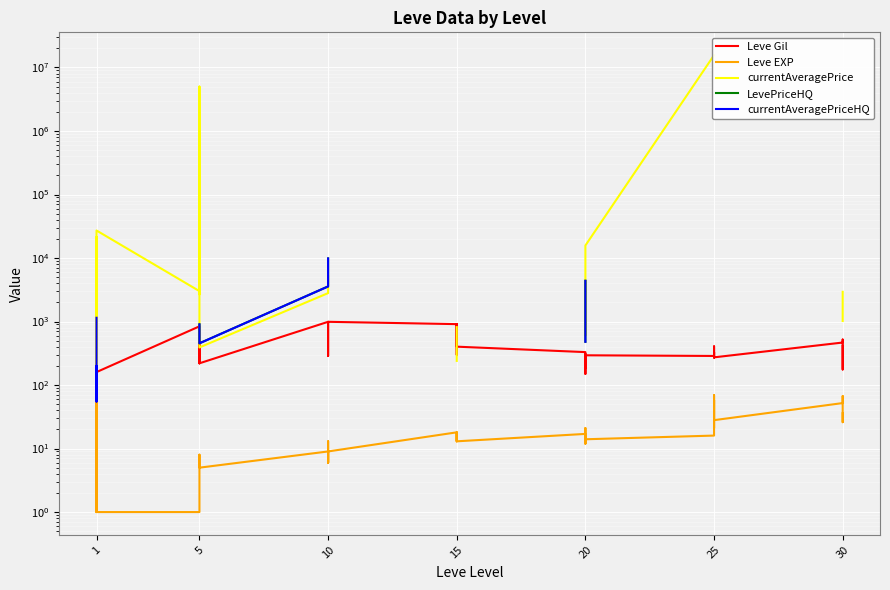

The value of currentAveragePrice at 1 is 5736.0. True or false?

False